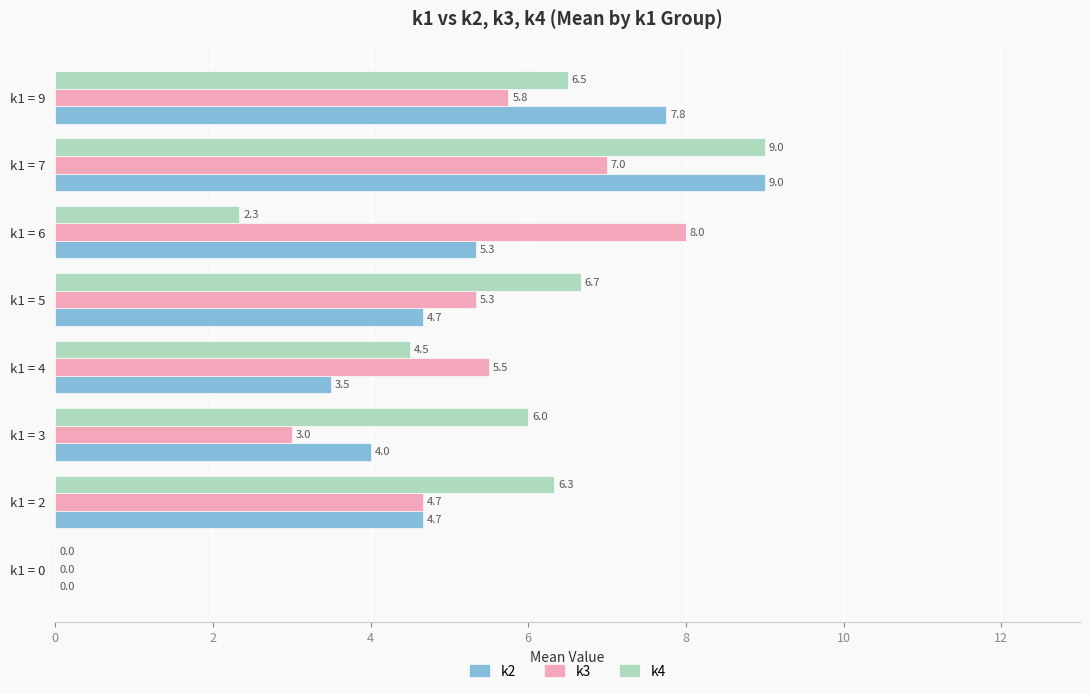

Which category has the highest value in the k3 series?

k1 = 6